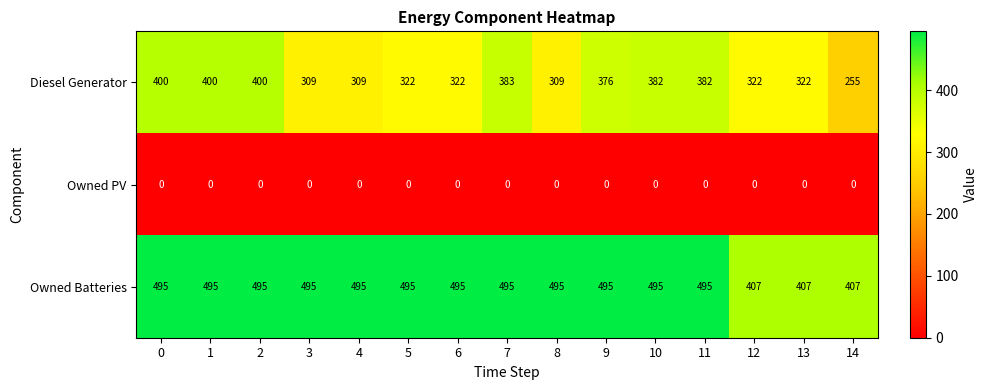

At how many categories does at least one series exceed 124?

15